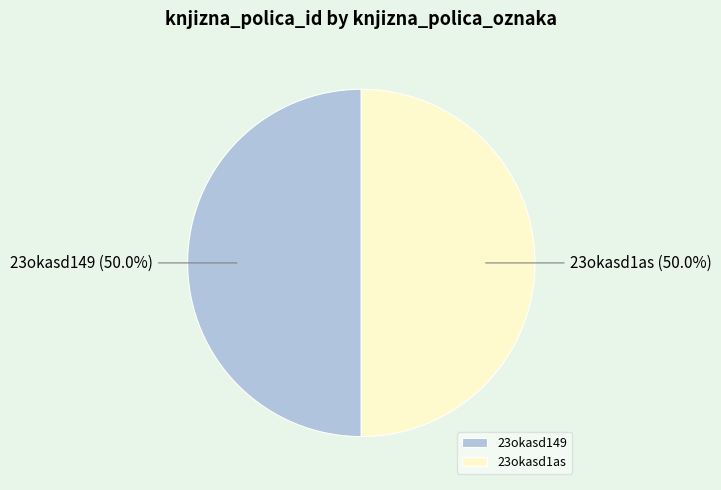

Count the number of slices in the pie.

2